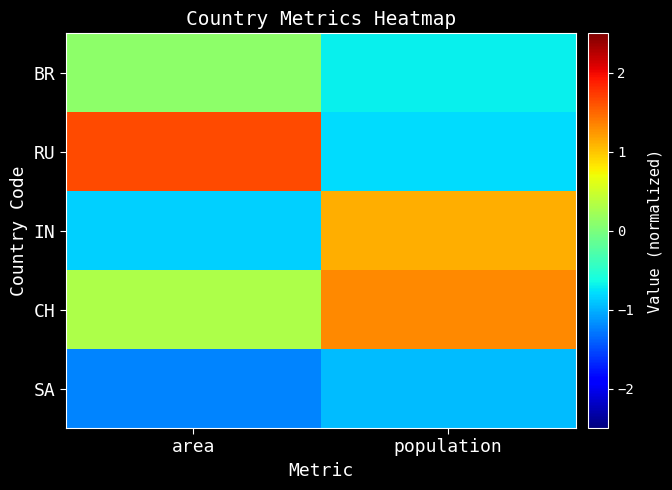

What is the spread (max minus min) of values at population?

2.3